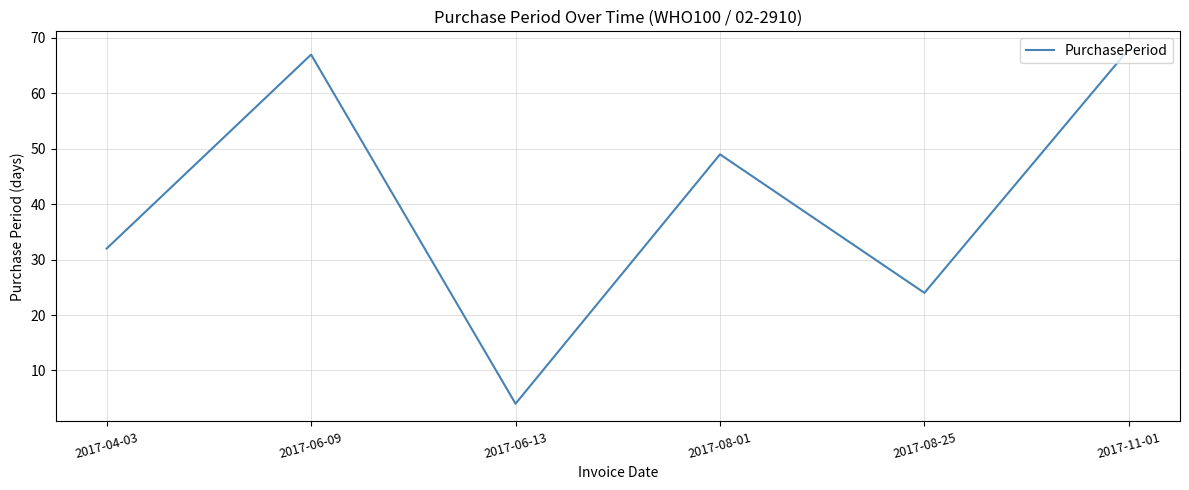

The value at 2017-06-13 is 4. True or false?

True